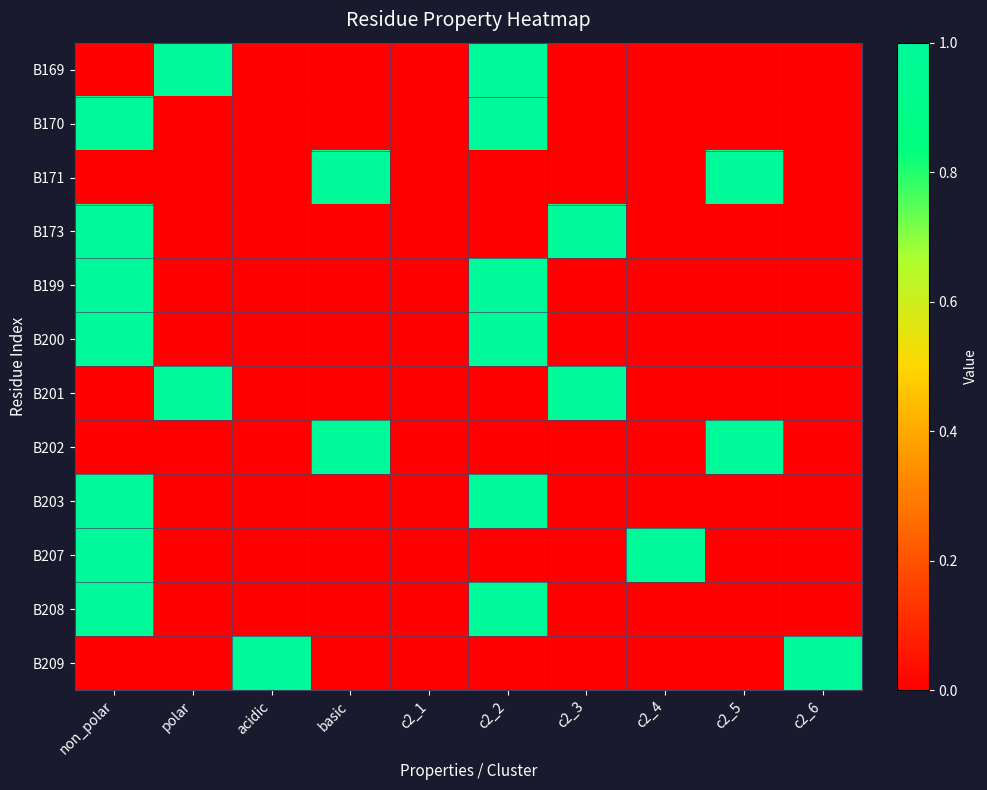

At how many categories does at least one series exceed 0?

9